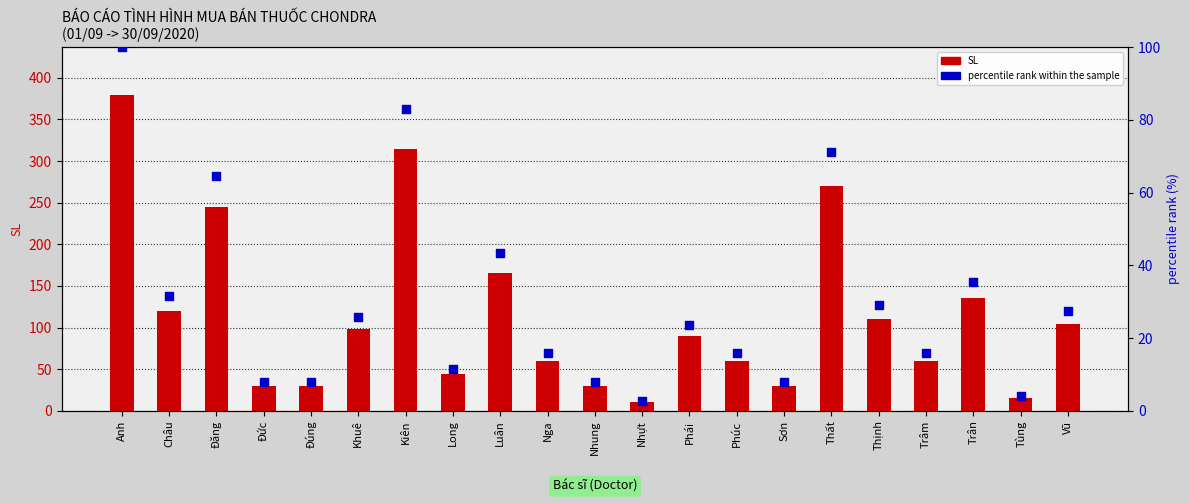

Is the value of percentile rank within the sample at Sơn greater than the value of SL at Trân?

No